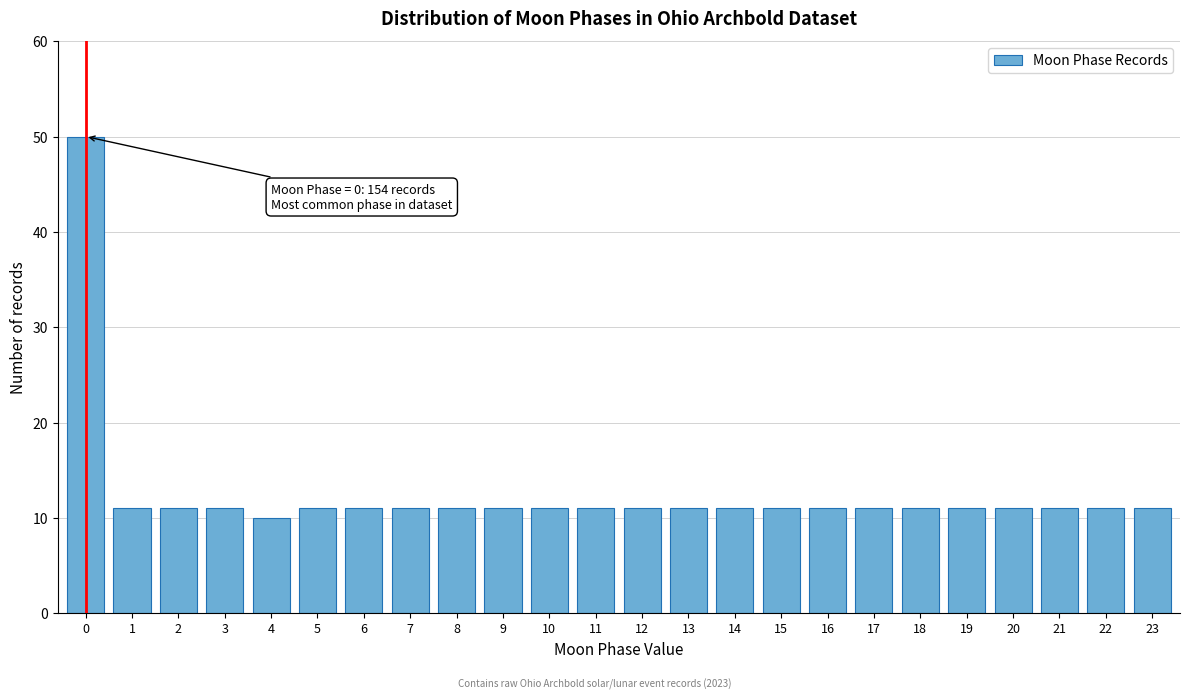

Reading left to right, list all the values displayed in this chart.

0=50	1=11	2=11	3=11	4=10	5=11	6=11	7=11	8=11	9=11	10=11	11=11	12=11	13=11	14=11	15=11	16=11	17=11	18=11	19=11	20=11	21=11	22=11	23=11